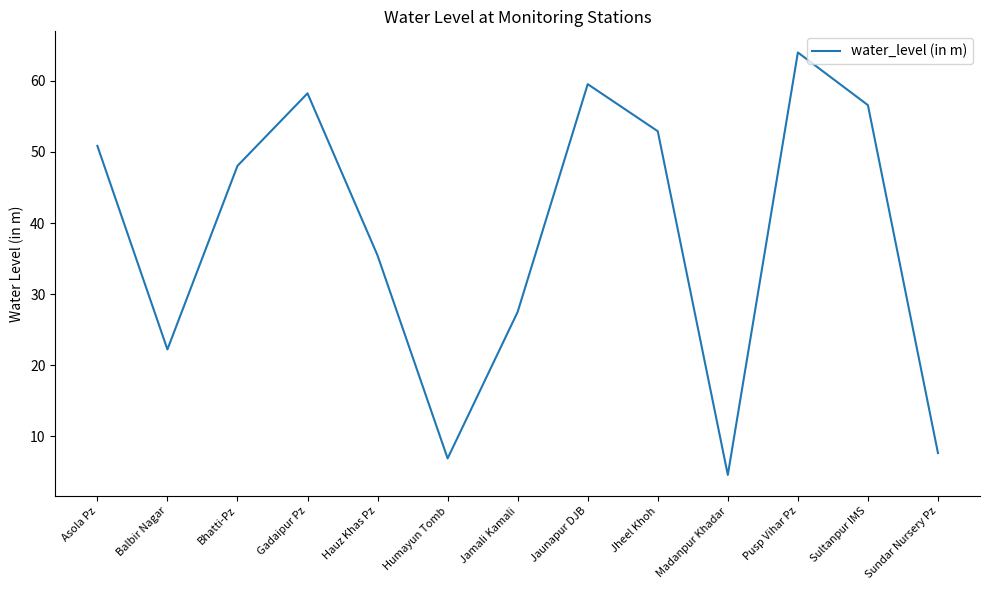

What is the average value?

38.0